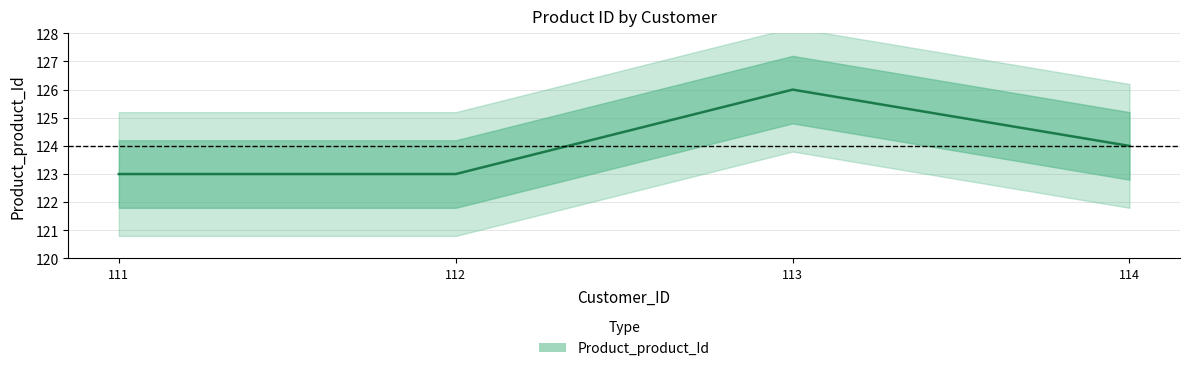

Which category has the lowest value across all series?

111